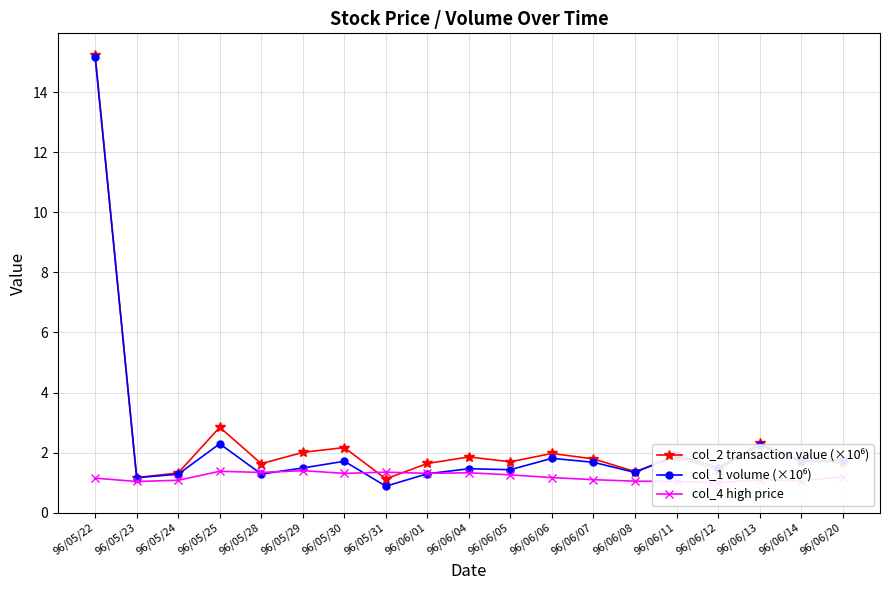

List the series in order of their peak value, highest first.

col_2 transaction value (×10⁶), col_1 volume (×10⁶), col_4 high price